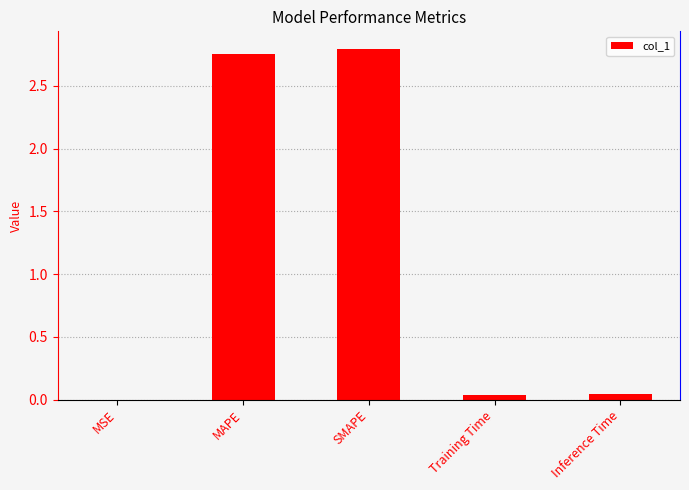

Which has a higher value, SMAPE or Inference Time?

SMAPE